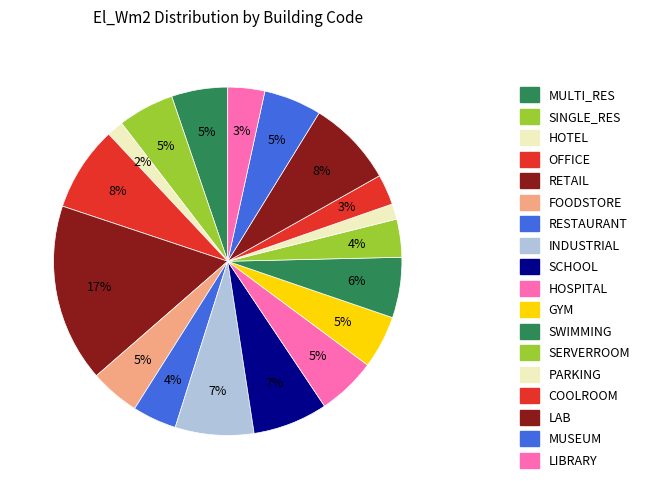

How many segments does this pie chart have?

18